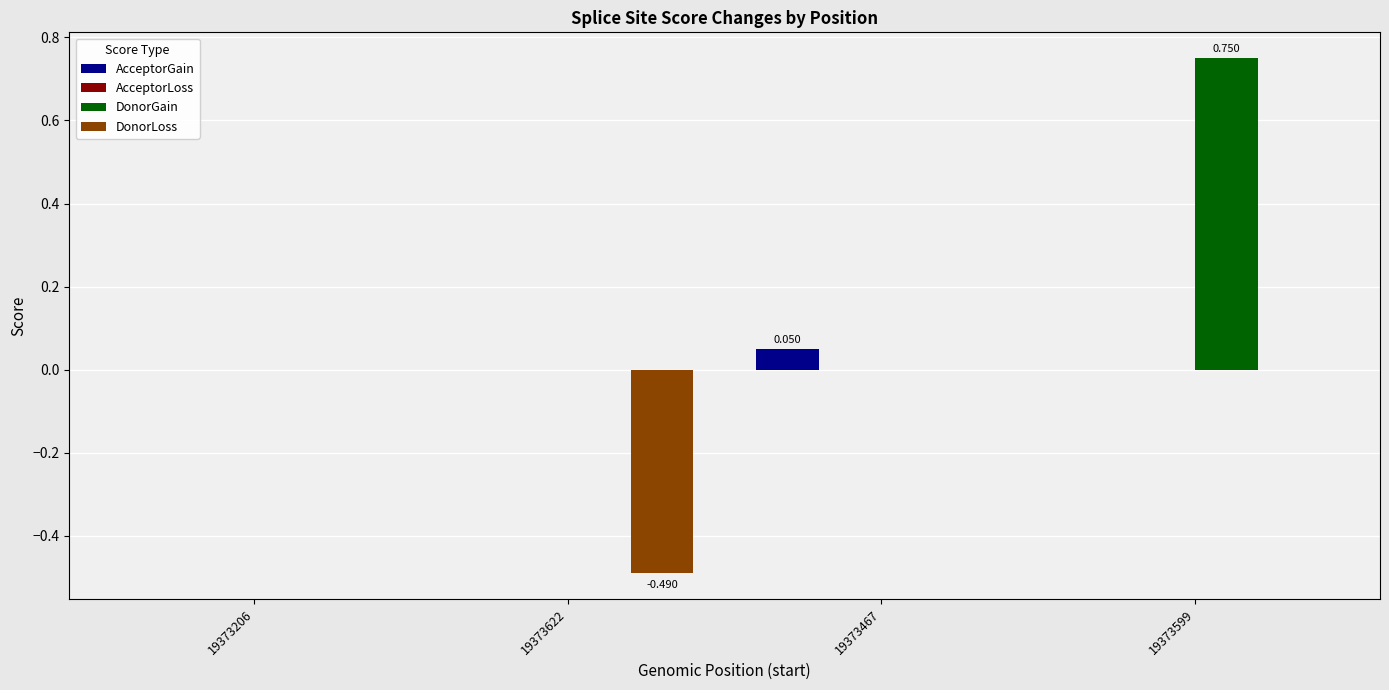

Which series has the largest total across all categories?

DonorGain